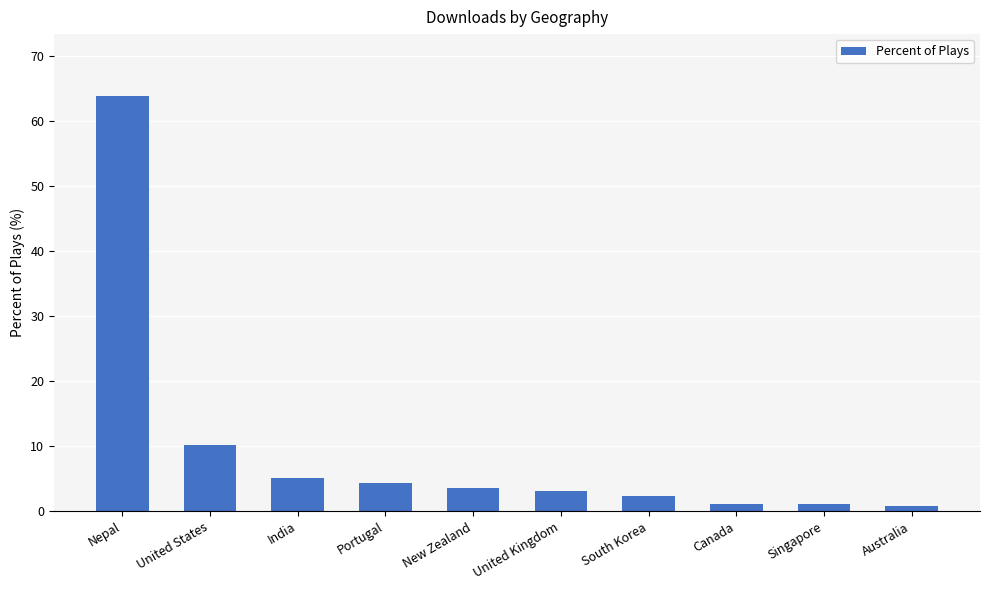

Is it true that the value at Singapore is 1.2?

True